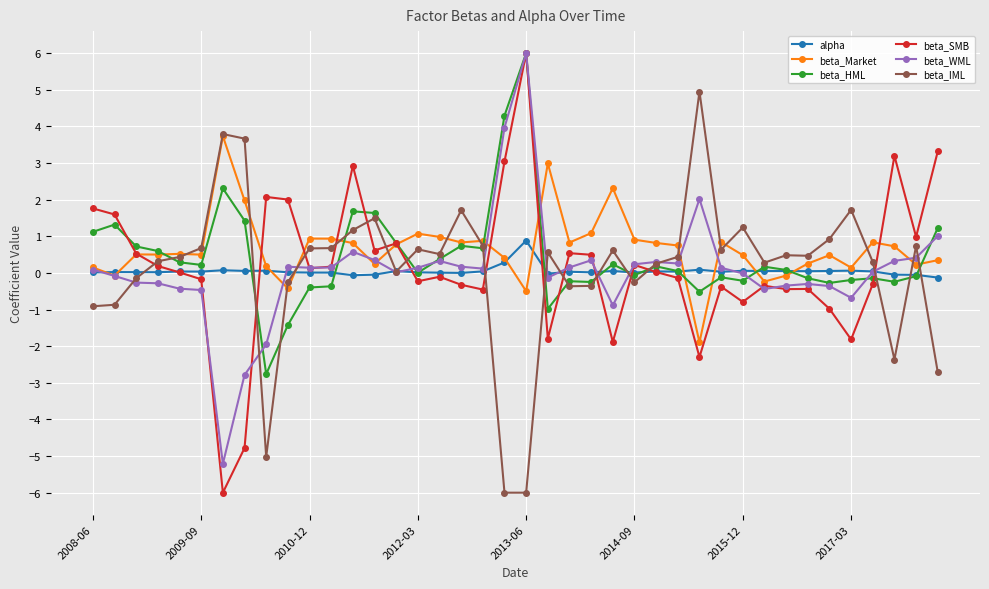

Which series has the widest spread of values?

beta_SMB